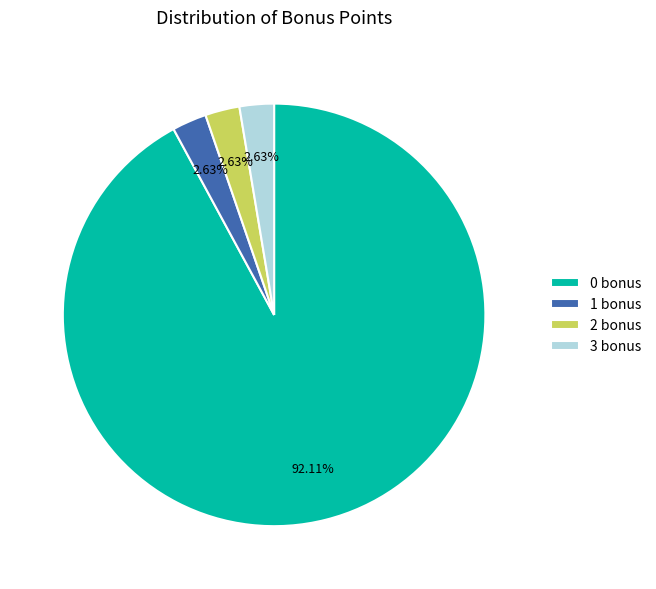

How many slices are in this pie chart?

4